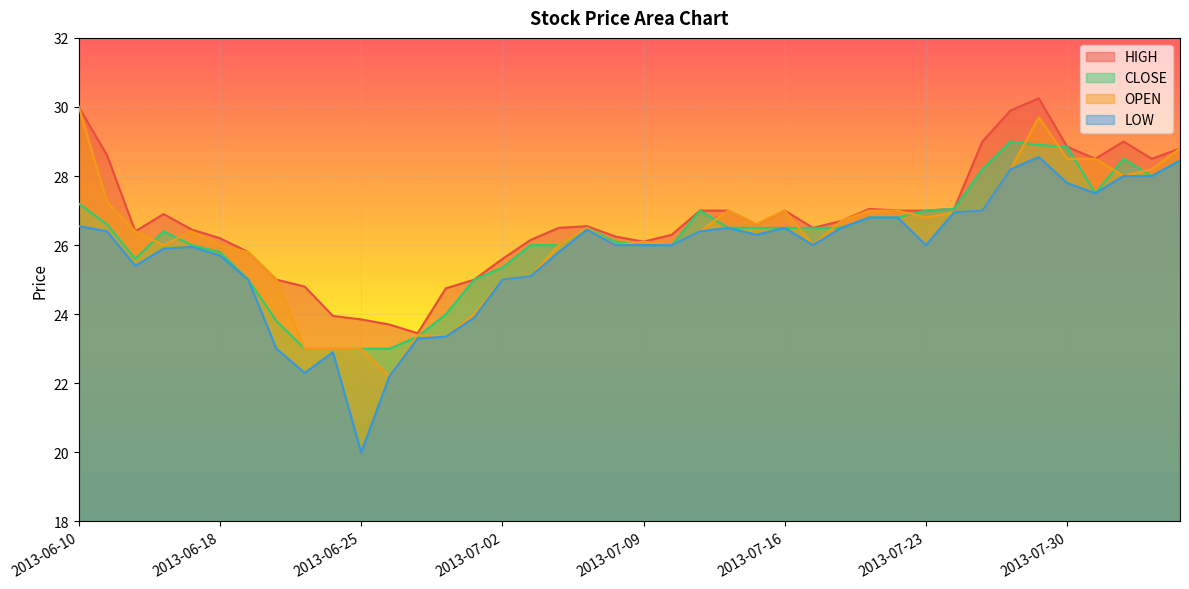

Is it true that LOW equals 14.2 at 2013-07-05?

False